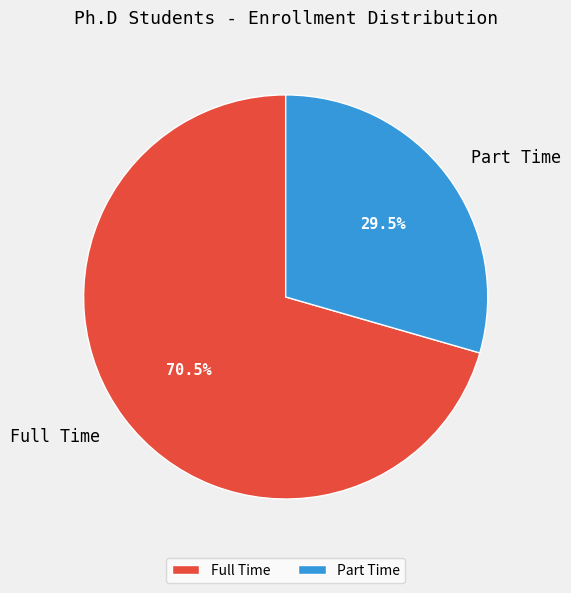

Between Full Time and Part Time, which is larger?

Full Time